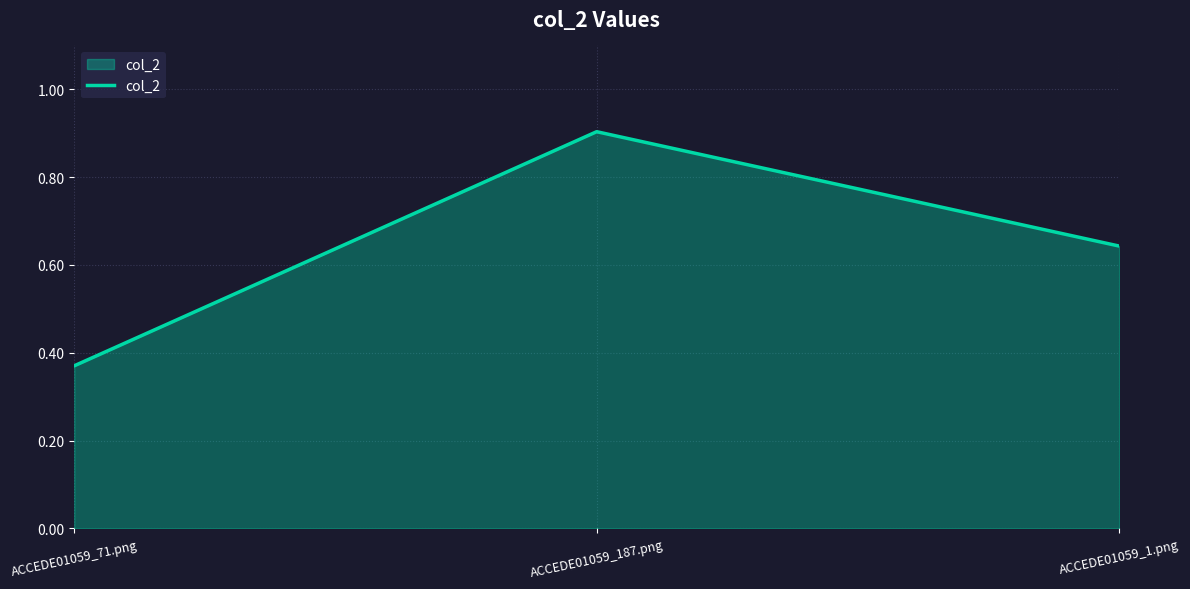

List the labels in order of value, smallest first.

ACCEDE01059_71.png, ACCEDE01059_1.png, ACCEDE01059_187.png